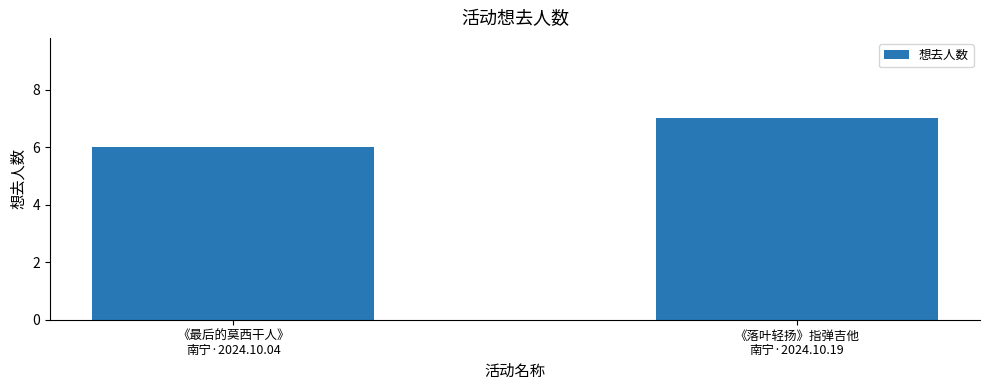

Which label corresponds to the largest value in the chart?

《落叶轻扬》指弹吉他
南宁·2024.10.19